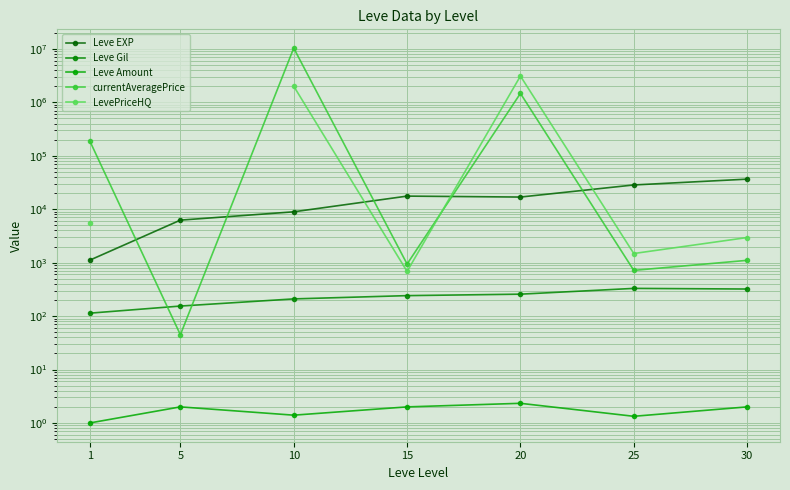

Between 15 and 5, which is larger?

15